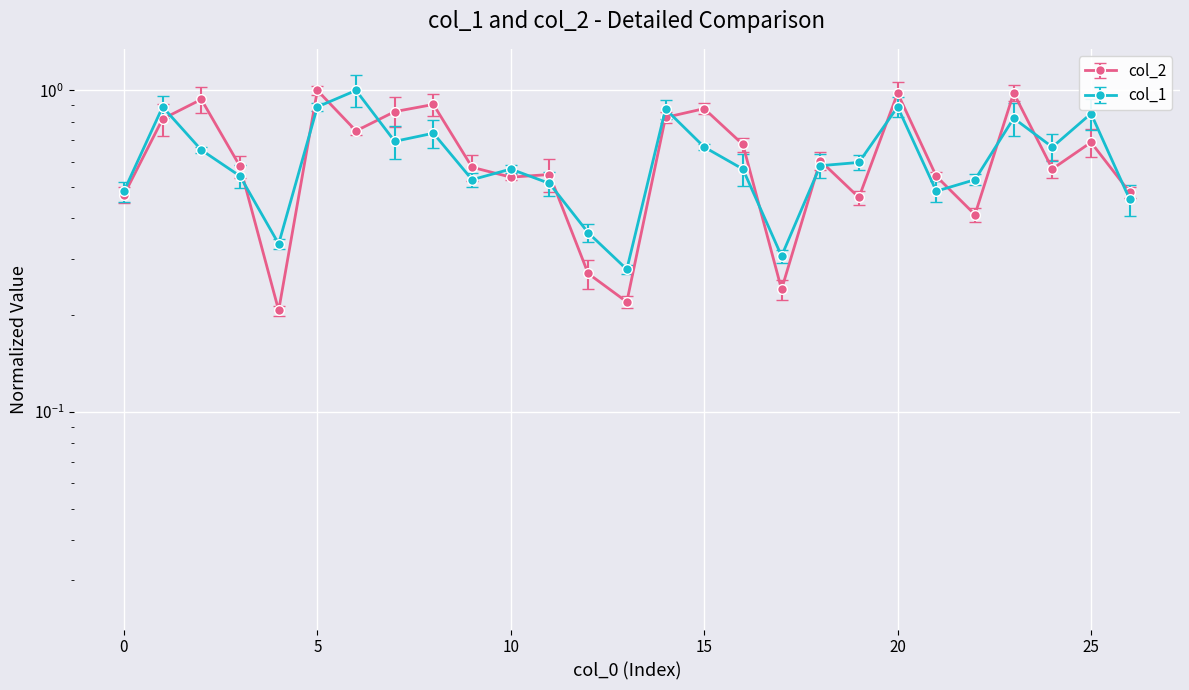

Reading right to left, extract all data points from this chart.

col_2: 26=0.5	25=0.7	24=0.6	23=1.0	22=0.4	21=0.5	20=1.0	19=0.5	18=0.6	17=0.2	16=0.7	15=0.9	14=0.8	13=0.2	12=0.3	11=0.5	10=0.5	9=0.6	8=0.9	7=0.9	6=0.7	5=1.0	4=0.2	3=0.6	2=0.9	1=0.8	0=0.5
col_1: 26=0.5	25=0.8	24=0.7	23=0.8	22=0.5	21=0.5	20=0.9	19=0.6	18=0.6	17=0.3	16=0.6	15=0.7	14=0.9	13=0.3	12=0.4	11=0.5	10=0.6	9=0.5	8=0.7	7=0.7	6=1.0	5=0.9	4=0.3	3=0.5	2=0.7	1=0.9	0=0.5